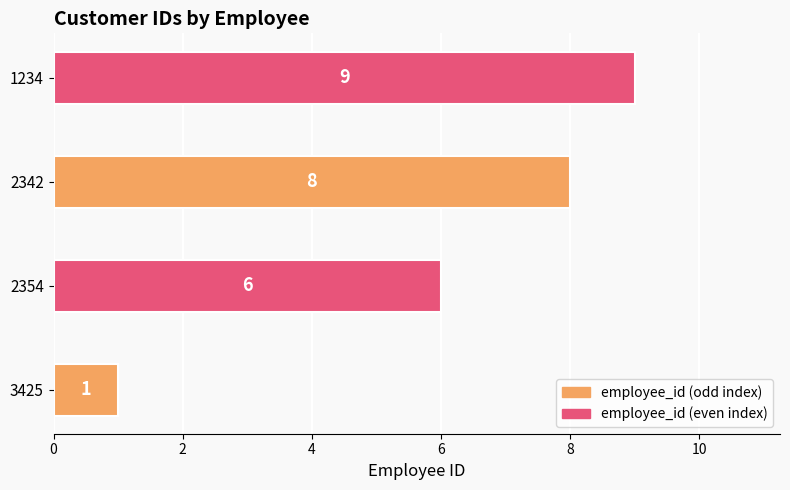

True or false: the data shows 9 at 1234.

True